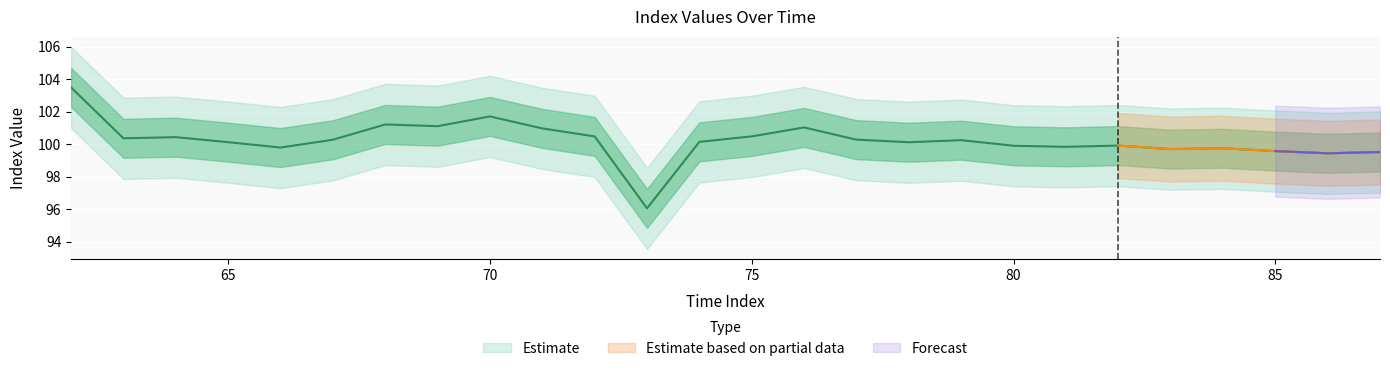

How many points are higher than both their immediate neighbors (excluding endpoints)?

7